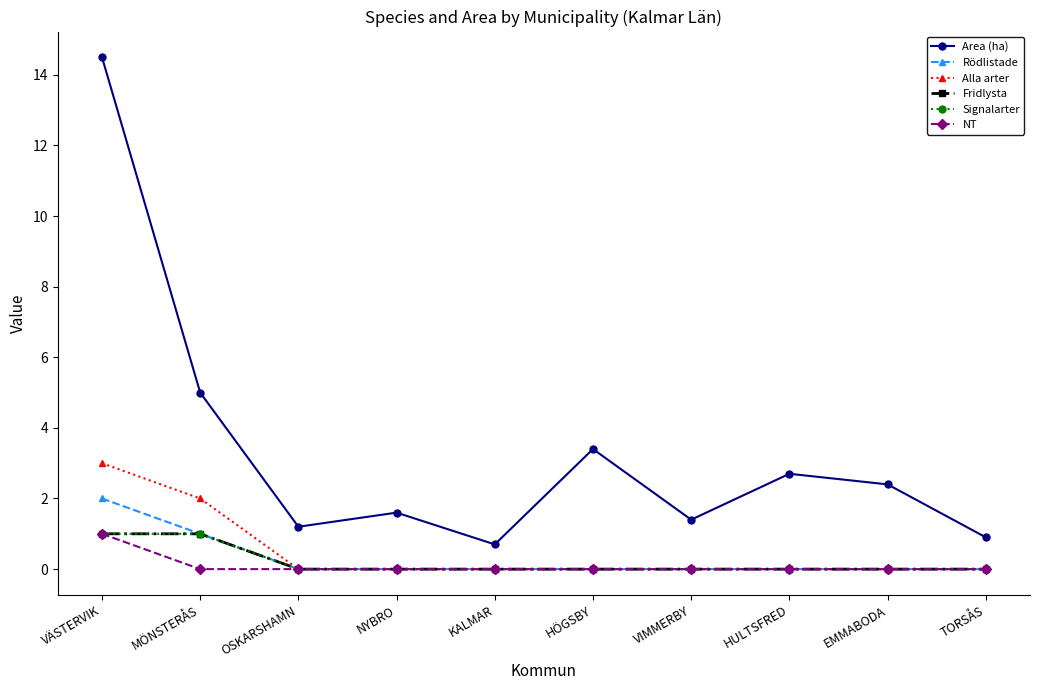

True or false: Fridlysta and NT cross at least once.

False